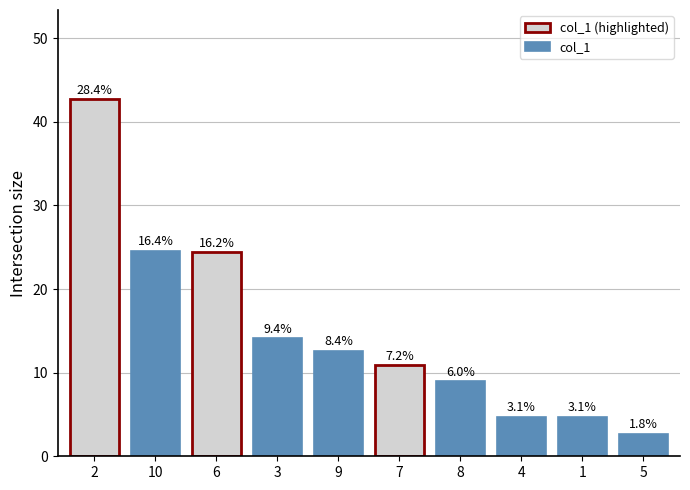

What position from the left is 3?

4